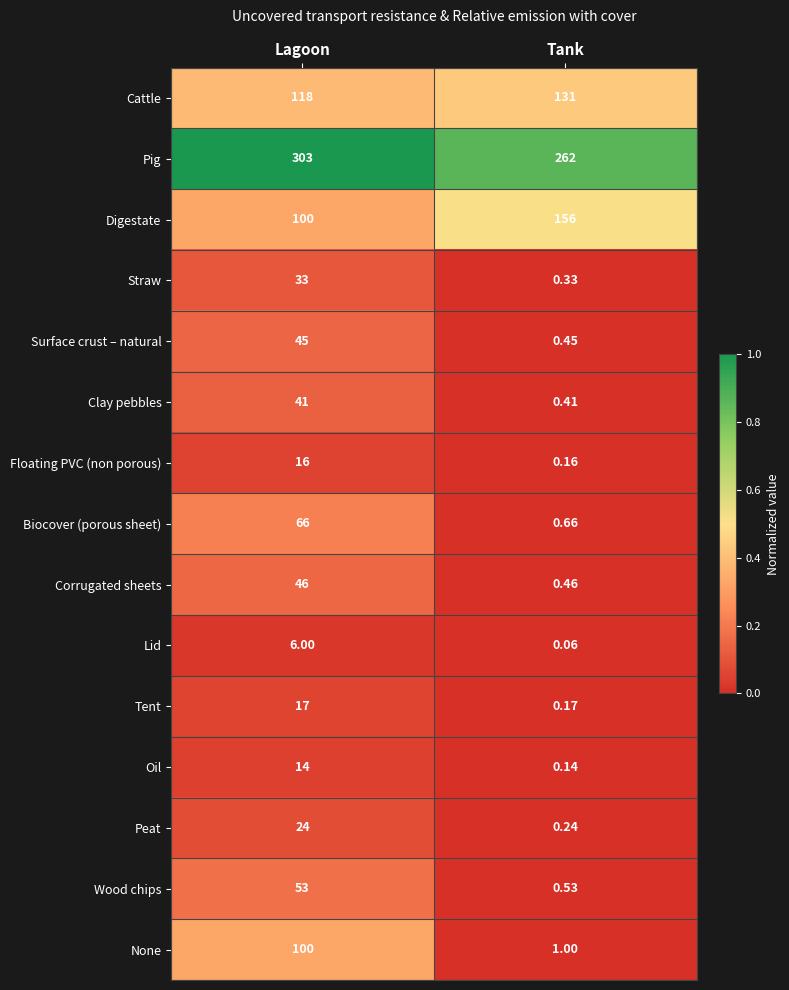

Which series has the largest range (max minus min)?

None